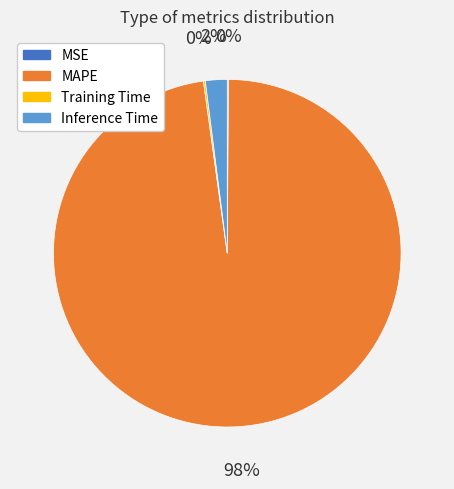

To the nearest percent, what is the average slice percentage?

25%